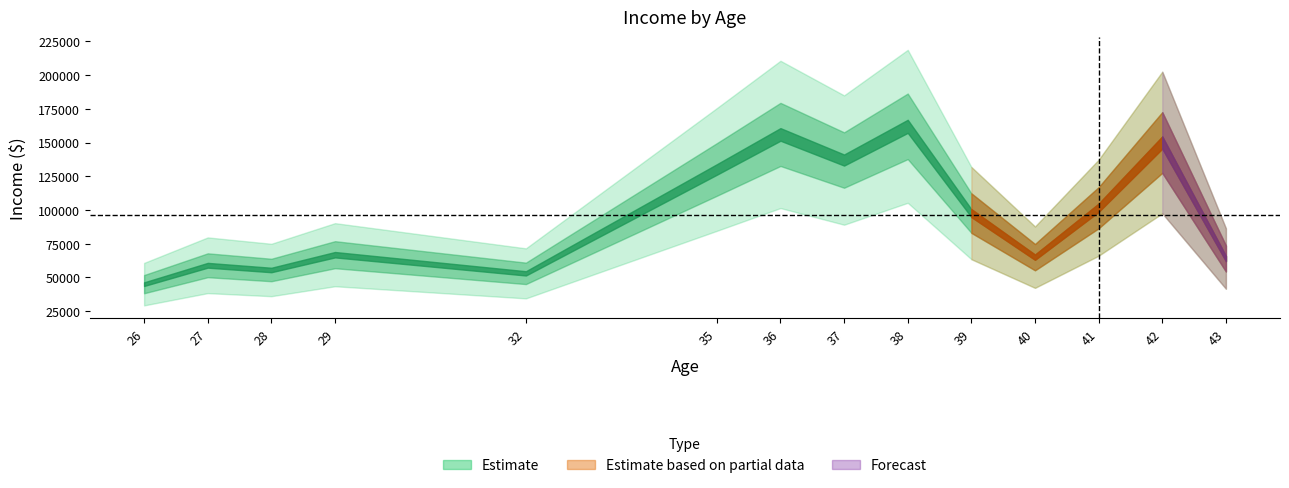

What is the maximum value for High Income?

202000